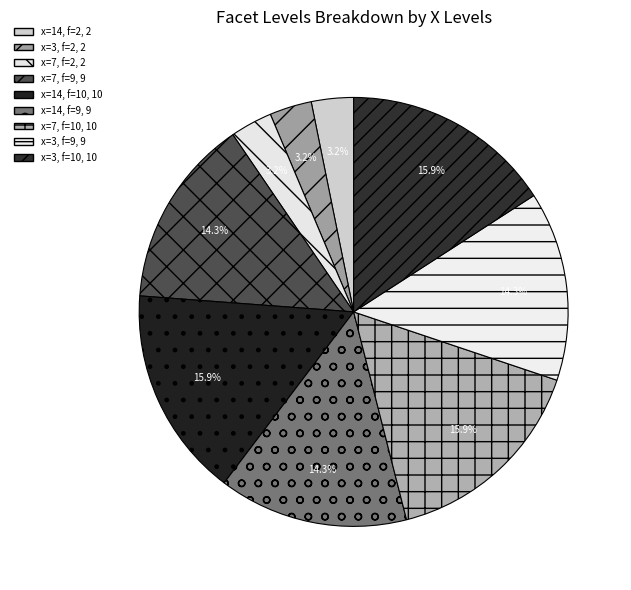

How many slices are in this pie chart?

9